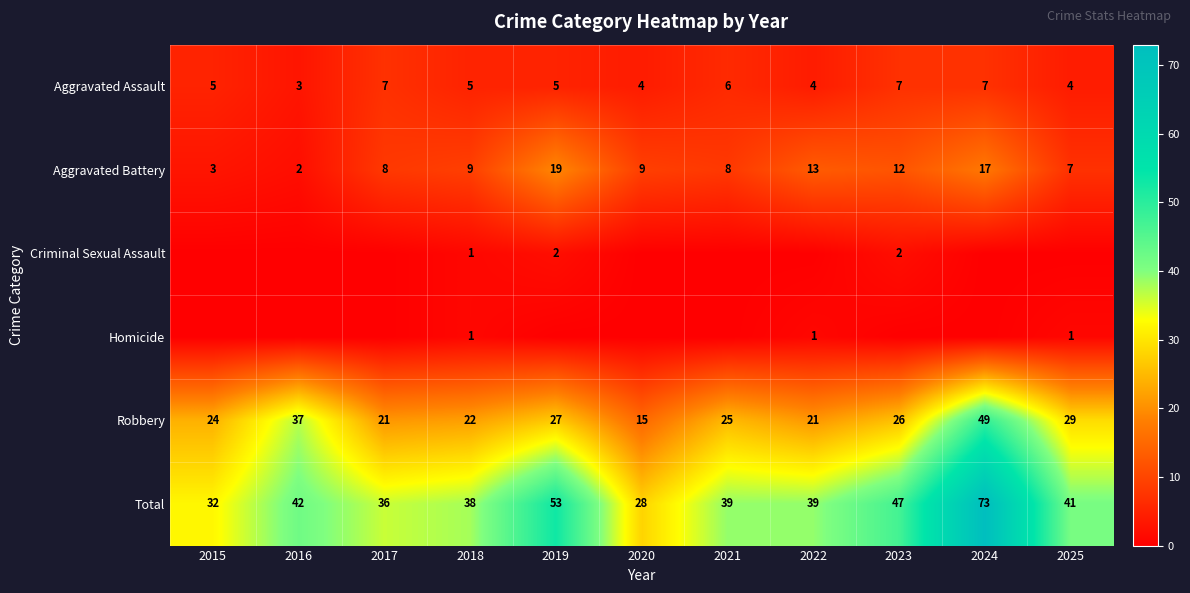

What is the maximum value for Aggravated Assault?

7